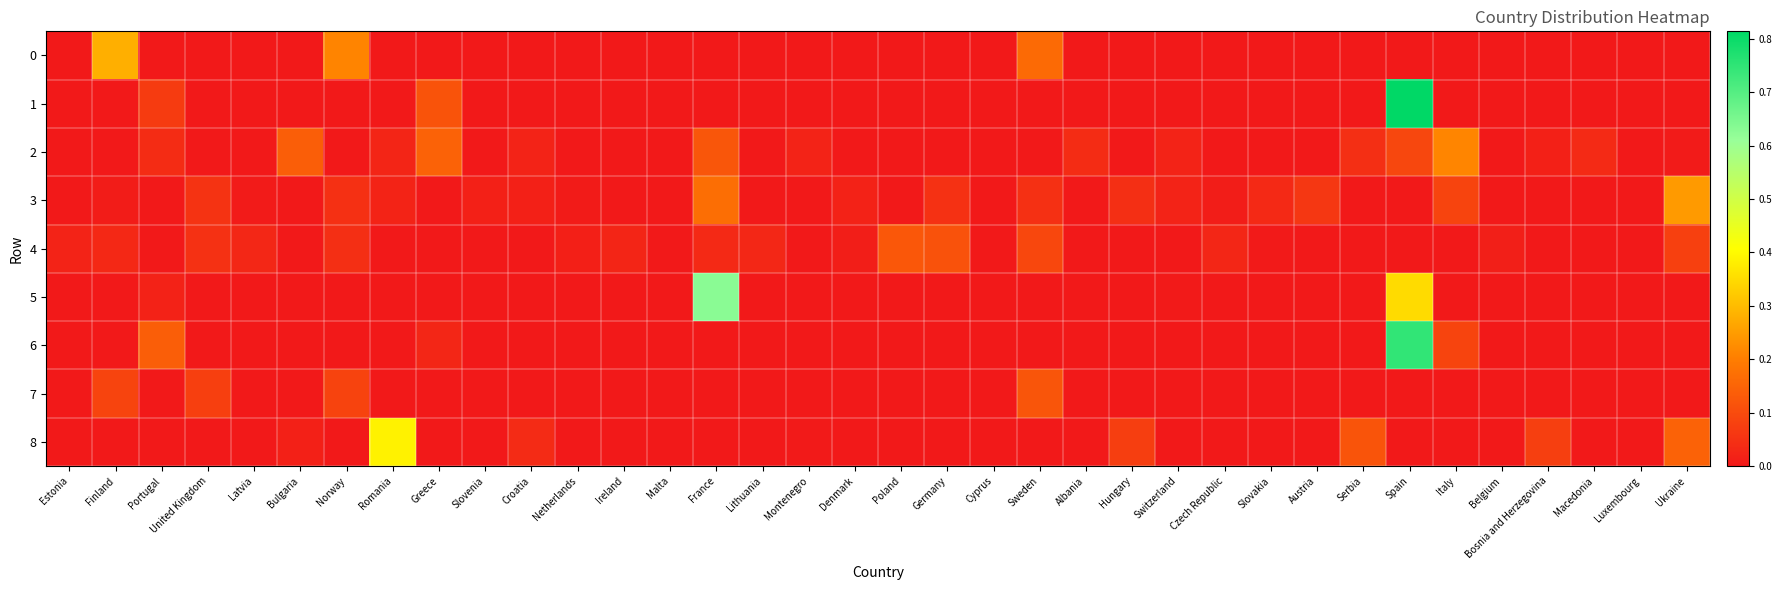

Reading left to right, transcribe all the data shown in this chart.

0: Estonia=0.0	Finland=0.3	Portugal=0.0	United Kingdom=0.0	Latvia=0.0	Bulgaria=0.0	Norway=0.2	Romania=0.0	Greece=0.0	Slovenia=0.0	Croatia=0.0	Netherlands=0.0	Ireland=0.0	Malta=0.0	France=0.0	Lithuania=0.0	Montenegro=0.0	Denmark=0.0	Poland=0.0	Germany=0.0	Cyprus=0.0	Sweden=0.2	Albania=0.0	Hungary=0.0	Switzerland=0.0	Czech Republic=0.0	Slovakia=0.0	Austria=0.0	Serbia=0.0	Spain=0.0	Italy=0.0	Belgium=0.0	Bosnia and Herzegovina=0.0	Macedonia=0.0	Luxembourg=0.0	Ukraine=0.0
1: Estonia=0.0	Finland=0.0	Portugal=0.1	United Kingdom=0.0	Latvia=0.0	Bulgaria=0.0	Norway=0.0	Romania=0.0	Greece=0.1	Slovenia=0.0	Croatia=0.0	Netherlands=0.0	Ireland=0.0	Malta=0.0	France=0.0	Lithuania=0.0	Montenegro=0.0	Denmark=0.0	Poland=0.0	Germany=0.0	Cyprus=0.0	Sweden=0.0	Albania=0.0	Hungary=0.0	Switzerland=0.0	Czech Republic=0.0	Slovakia=0.0	Austria=0.0	Serbia=0.0	Spain=0.8	Italy=0.0	Belgium=0.0	Bosnia and Herzegovina=0.0	Macedonia=0.0	Luxembourg=0.0	Ukraine=0.0
2: Estonia=0.0	Finland=0.0	Portugal=0.0	United Kingdom=0.0	Latvia=0.0	Bulgaria=0.1	Norway=0.0	Romania=0.0	Greece=0.1	Slovenia=0.0	Croatia=0.0	Netherlands=0.0	Ireland=0.0	Malta=0.0	France=0.1	Lithuania=0.0	Montenegro=0.0	Denmark=0.0	Poland=0.0	Germany=0.0	Cyprus=0.0	Sweden=0.0	Albania=0.0	Hungary=0.0	Switzerland=0.0	Czech Republic=0.0	Slovakia=0.0	Austria=0.0	Serbia=0.0	Spain=0.1	Italy=0.2	Belgium=0.0	Bosnia and Herzegovina=0.0	Macedonia=0.0	Luxembourg=0.0	Ukraine=0.0
3: Estonia=0.0	Finland=0.0	Portugal=0.0	United Kingdom=0.1	Latvia=0.0	Bulgaria=0.0	Norway=0.0	Romania=0.0	Greece=0.0	Slovenia=0.0	Croatia=0.0	Netherlands=0.0	Ireland=0.0	Malta=0.0	France=0.2	Lithuania=0.0	Montenegro=0.0	Denmark=0.0	Poland=0.0	Germany=0.0	Cyprus=0.0	Sweden=0.0	Albania=0.0	Hungary=0.0	Switzerland=0.0	Czech Republic=0.0	Slovakia=0.0	Austria=0.1	Serbia=0.0	Spain=0.0	Italy=0.1	Belgium=0.0	Bosnia and Herzegovina=0.0	Macedonia=0.0	Luxembourg=0.0	Ukraine=0.2
4: Estonia=0.0	Finland=0.0	Portugal=0.0	United Kingdom=0.0	Latvia=0.0	Bulgaria=0.0	Norway=0.0	Romania=0.0	Greece=0.0	Slovenia=0.0	Croatia=0.0	Netherlands=0.0	Ireland=0.0	Malta=0.0	France=0.0	Lithuania=0.0	Montenegro=0.0	Denmark=0.0	Poland=0.1	Germany=0.1	Cyprus=0.0	Sweden=0.1	Albania=0.0	Hungary=0.0	Switzerland=0.0	Czech Republic=0.0	Slovakia=0.0	Austria=0.0	Serbia=0.0	Spain=0.0	Italy=0.0	Belgium=0.0	Bosnia and Herzegovina=0.0	Macedonia=0.0	Luxembourg=0.0	Ukraine=0.1
5: Estonia=0.0	Finland=0.0	Portugal=0.0	United Kingdom=0.0	Latvia=0.0	Bulgaria=0.0	Norway=0.0	Romania=0.0	Greece=0.0	Slovenia=0.0	Croatia=0.0	Netherlands=0.0	Ireland=0.0	Malta=0.0	France=0.6	Lithuania=0.0	Montenegro=0.0	Denmark=0.0	Poland=0.0	Germany=0.0	Cyprus=0.0	Sweden=0.0	Albania=0.0	Hungary=0.0	Switzerland=0.0	Czech Republic=0.0	Slovakia=0.0	Austria=0.0	Serbia=0.0	Spain=0.3	Italy=0.0	Belgium=0.0	Bosnia and Herzegovina=0.0	Macedonia=0.0	Luxembourg=0.0	Ukraine=0.0
6: Estonia=0.0	Finland=0.0	Portugal=0.1	United Kingdom=0.0	Latvia=0.0	Bulgaria=0.0	Norway=0.0	Romania=0.0	Greece=0.0	Slovenia=0.0	Croatia=0.0	Netherlands=0.0	Ireland=0.0	Malta=0.0	France=0.0	Lithuania=0.0	Montenegro=0.0	Denmark=0.0	Poland=0.0	Germany=0.0	Cyprus=0.0	Sweden=0.0	Albania=0.0	Hungary=0.0	Switzerland=0.0	Czech Republic=0.0	Slovakia=0.0	Austria=0.0	Serbia=0.0	Spain=0.7	Italy=0.1	Belgium=0.0	Bosnia and Herzegovina=0.0	Macedonia=0.0	Luxembourg=0.0	Ukraine=0.0
7: Estonia=0.0	Finland=0.1	Portugal=0.0	United Kingdom=0.1	Latvia=0.0	Bulgaria=0.0	Norway=0.1	Romania=0.0	Greece=0.0	Slovenia=0.0	Croatia=0.0	Netherlands=0.0	Ireland=0.0	Malta=0.0	France=0.0	Lithuania=0.0	Montenegro=0.0	Denmark=0.0	Poland=0.0	Germany=0.0	Cyprus=0.0	Sweden=0.1	Albania=0.0	Hungary=0.0	Switzerland=0.0	Czech Republic=0.0	Slovakia=0.0	Austria=0.0	Serbia=0.0	Spain=0.0	Italy=0.0	Belgium=0.0	Bosnia and Herzegovina=0.0	Macedonia=0.0	Luxembourg=0.0	Ukraine=0.0
8: Estonia=0.0	Finland=0.0	Portugal=0.0	United Kingdom=0.0	Latvia=0.0	Bulgaria=0.0	Norway=0.0	Romania=0.4	Greece=0.0	Slovenia=0.0	Croatia=0.0	Netherlands=0.0	Ireland=0.0	Malta=0.0	France=0.0	Lithuania=0.0	Montenegro=0.0	Denmark=0.0	Poland=0.0	Germany=0.0	Cyprus=0.0	Sweden=0.0	Albania=0.0	Hungary=0.1	Switzerland=0.0	Czech Republic=0.0	Slovakia=0.0	Austria=0.0	Serbia=0.1	Spain=0.0	Italy=0.0	Belgium=0.0	Bosnia and Herzegovina=0.1	Macedonia=0.0	Luxembourg=0.0	Ukraine=0.1